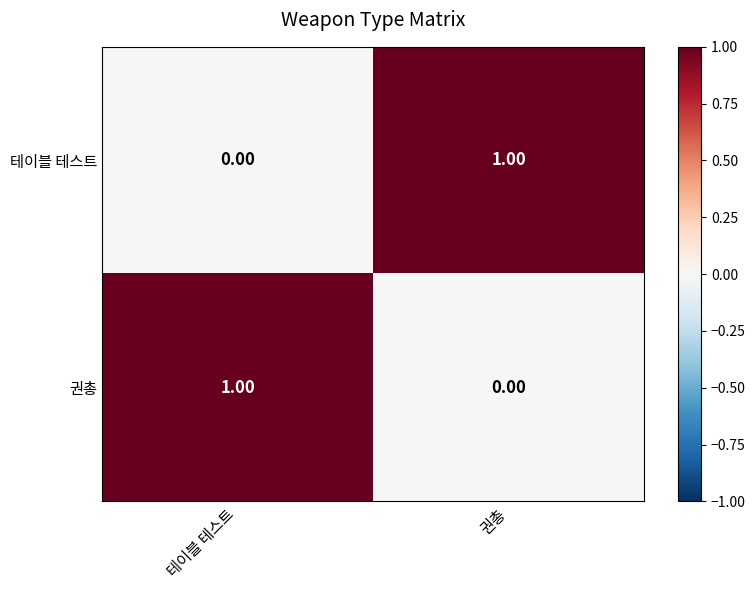

Where is 권총 nearest to the value 0?

권총